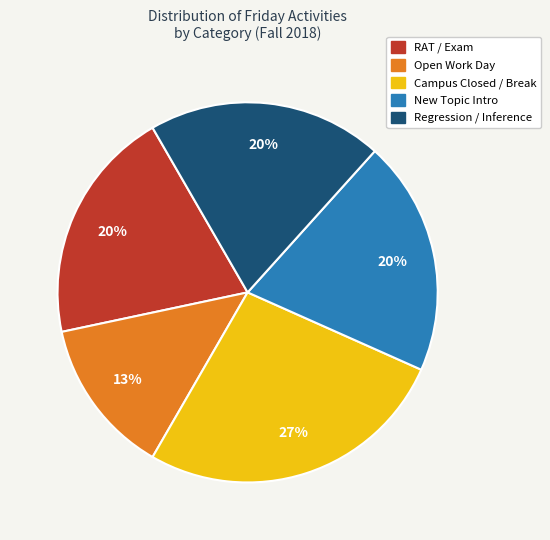

Which category has the smallest portion of the pie?

Open Work Day